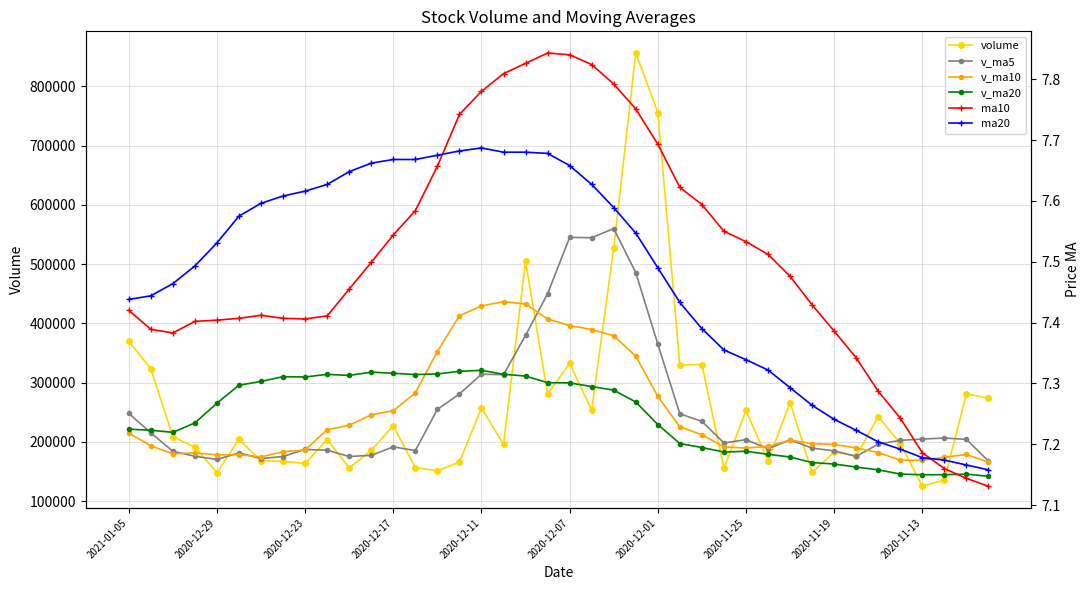

At which category does the chart reach its minimum across all series?

39